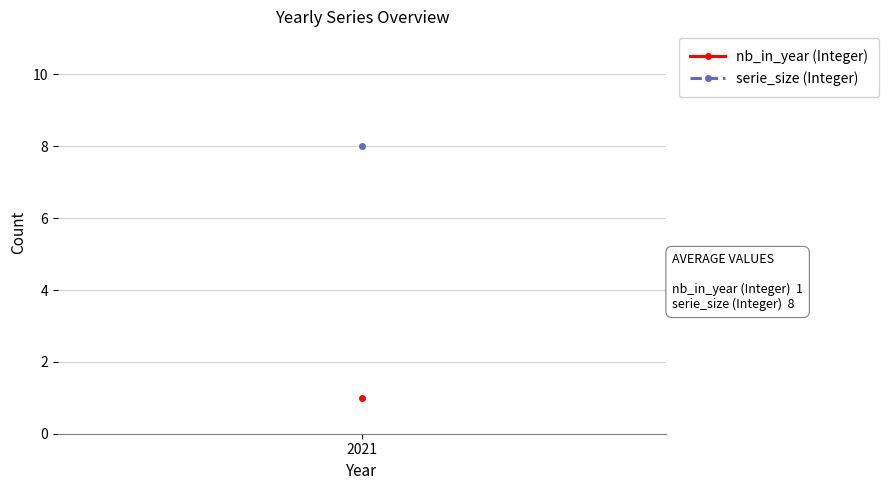

Between 2021 and 2021, which is larger?

2021